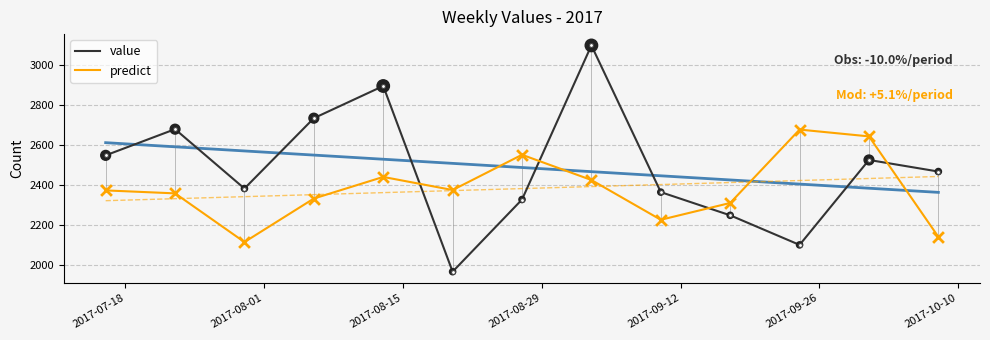

Which series has the widest spread of Y values?

value